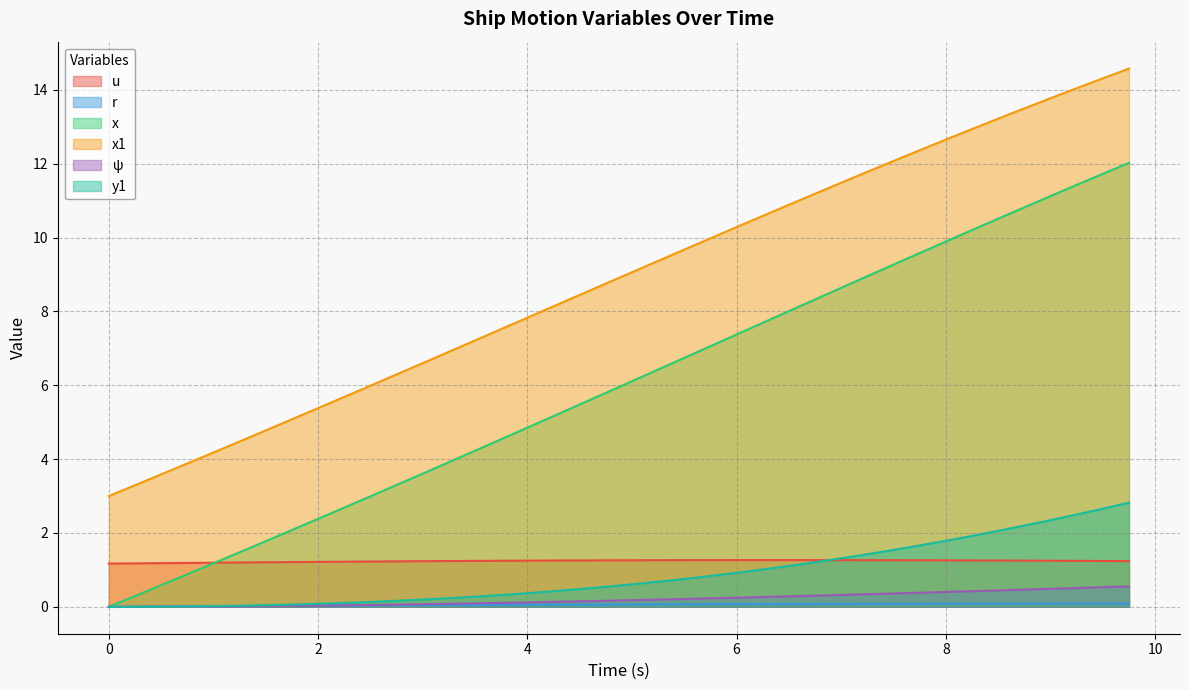

Where does the x1 series first go above 9?

5.0